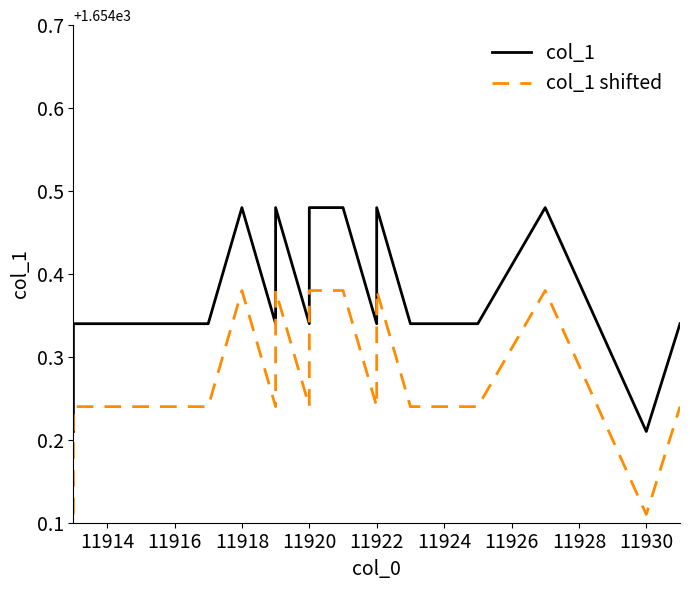

What is the maximum value shown in the chart?

1654.5